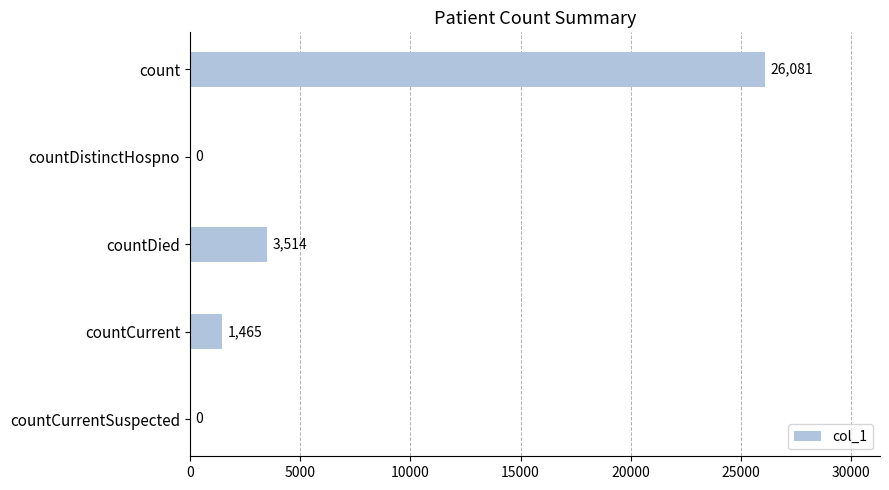

Are the bars horizontal?

Yes